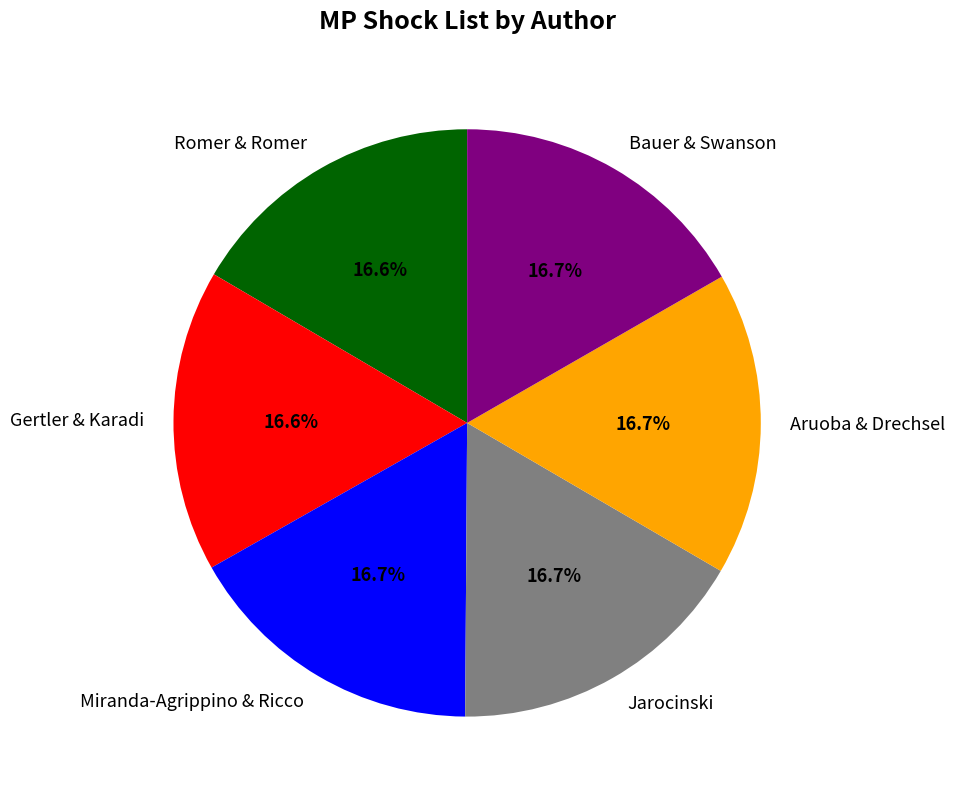

Is there a majority slice in this chart?

No